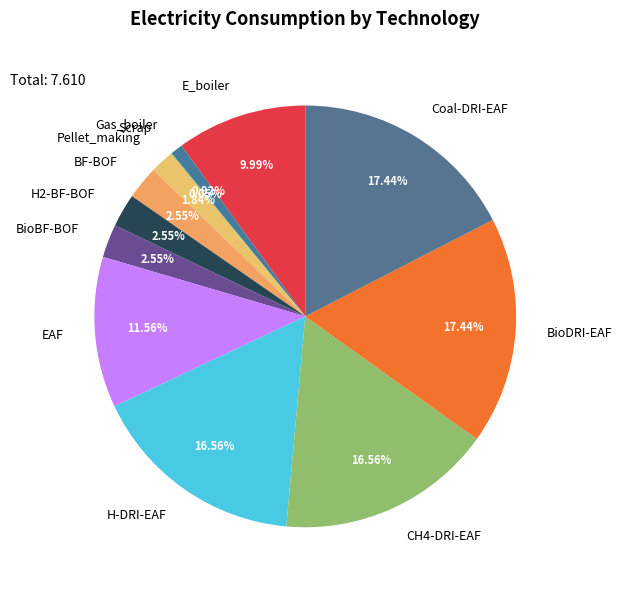

To the nearest percent, what portion does EAF represent?

12%